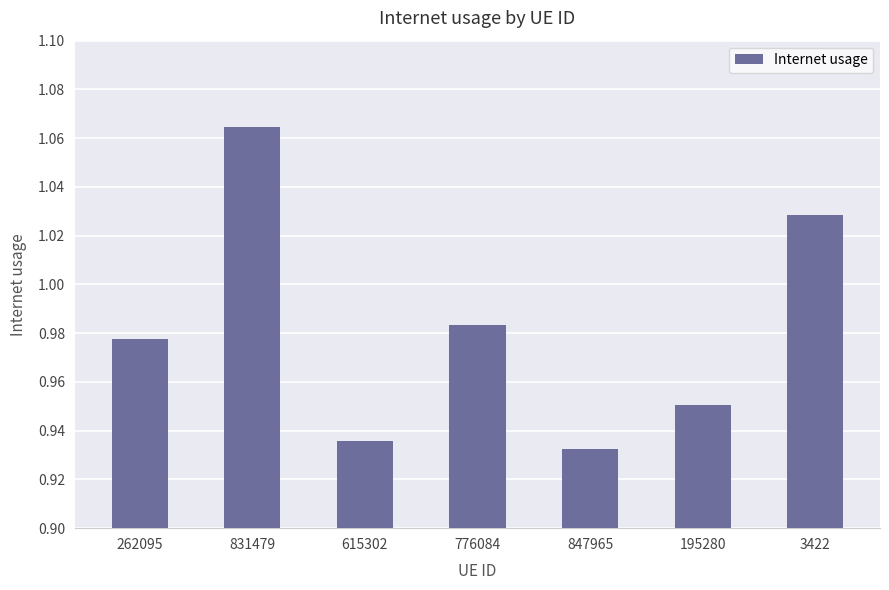

Which has a higher value, 262095 or 615302?

262095